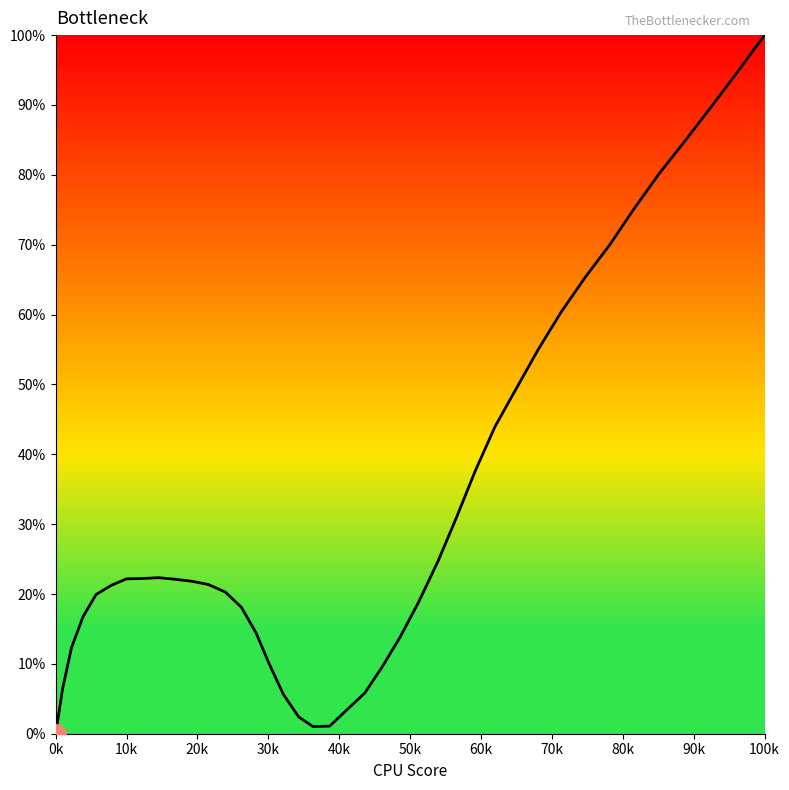

What is the maximum value shown in the chart?

100.0